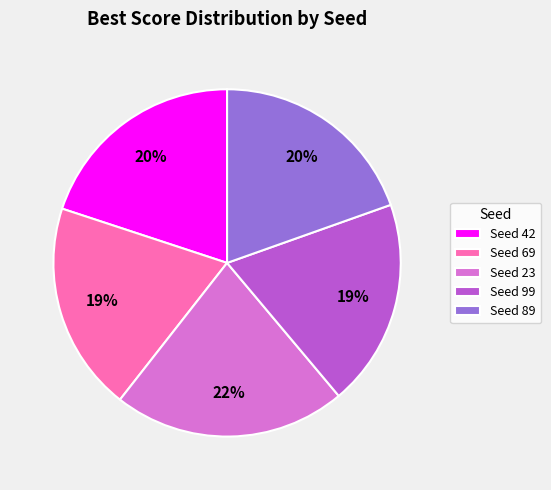

To the nearest percent, what portion does Seed 69 represent?

19%